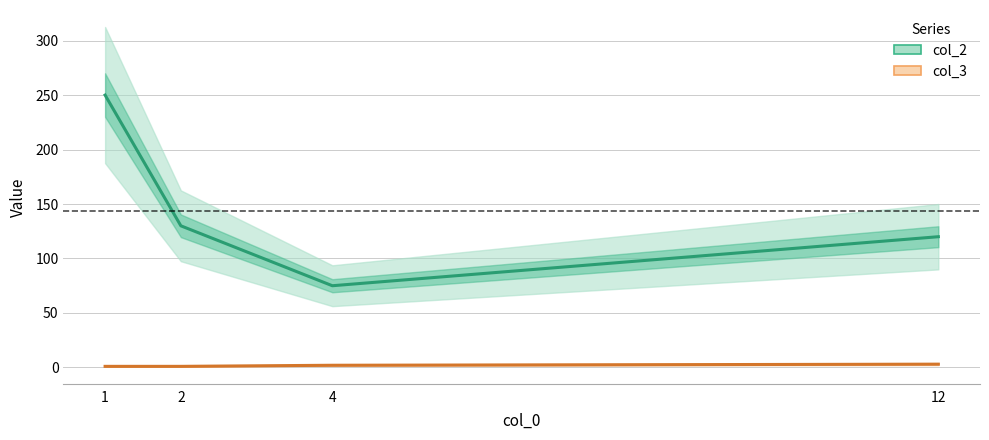

What is the sum of all col_2 values?

575